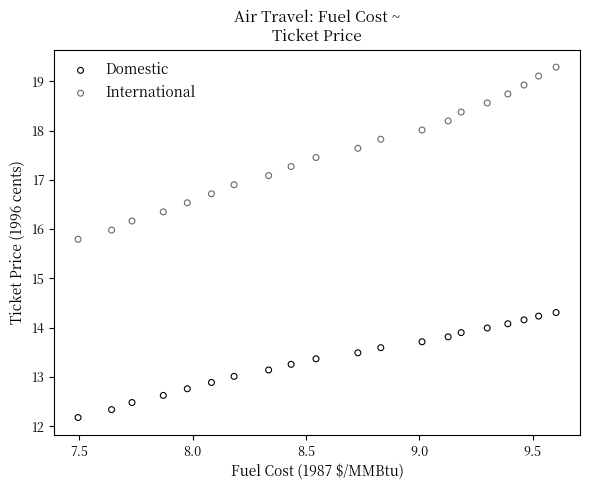

Which series has the largest Y range (max minus min)?

International